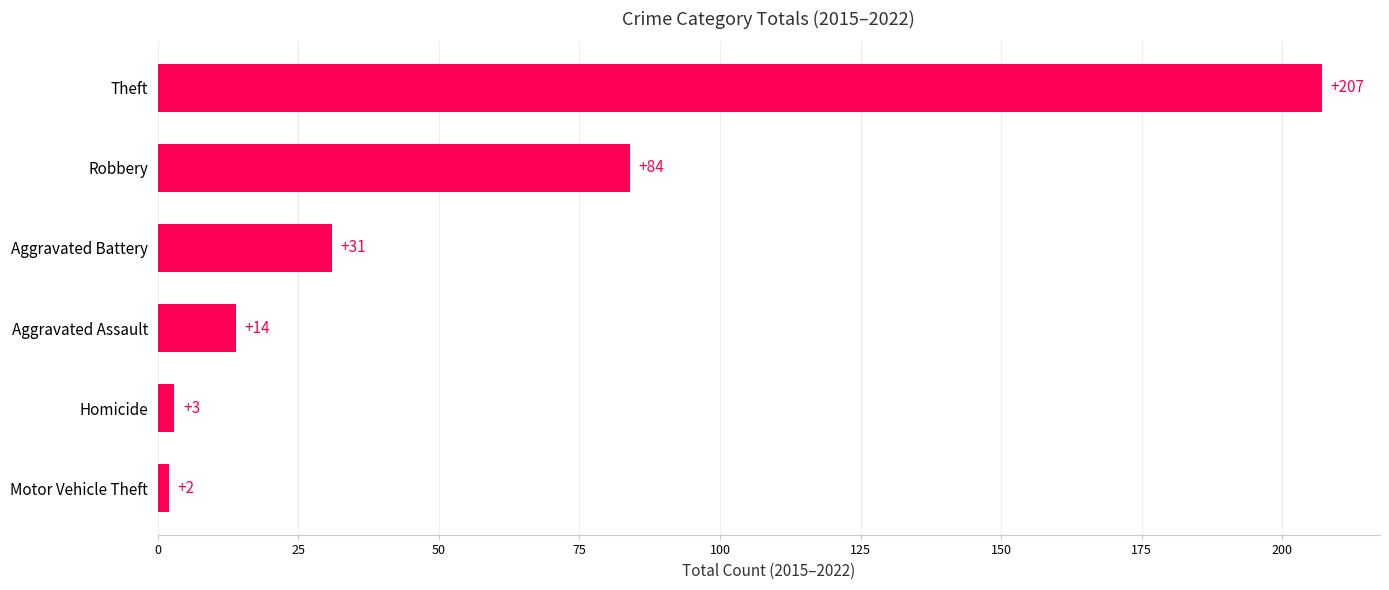

Which has a higher value, Theft or Aggravated Battery?

Theft